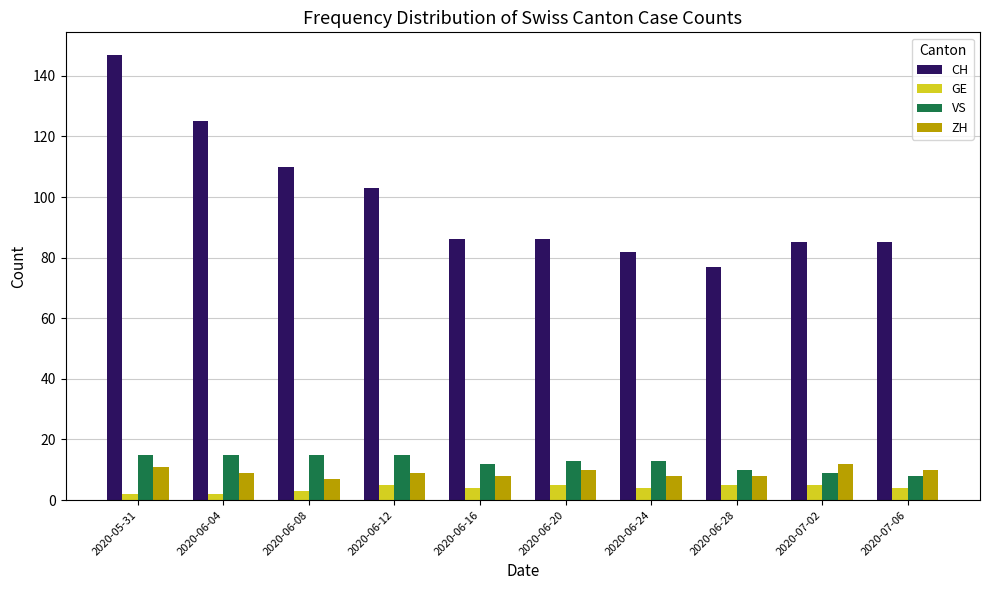

At which category does the chart reach its peak across all series?

2020-05-31